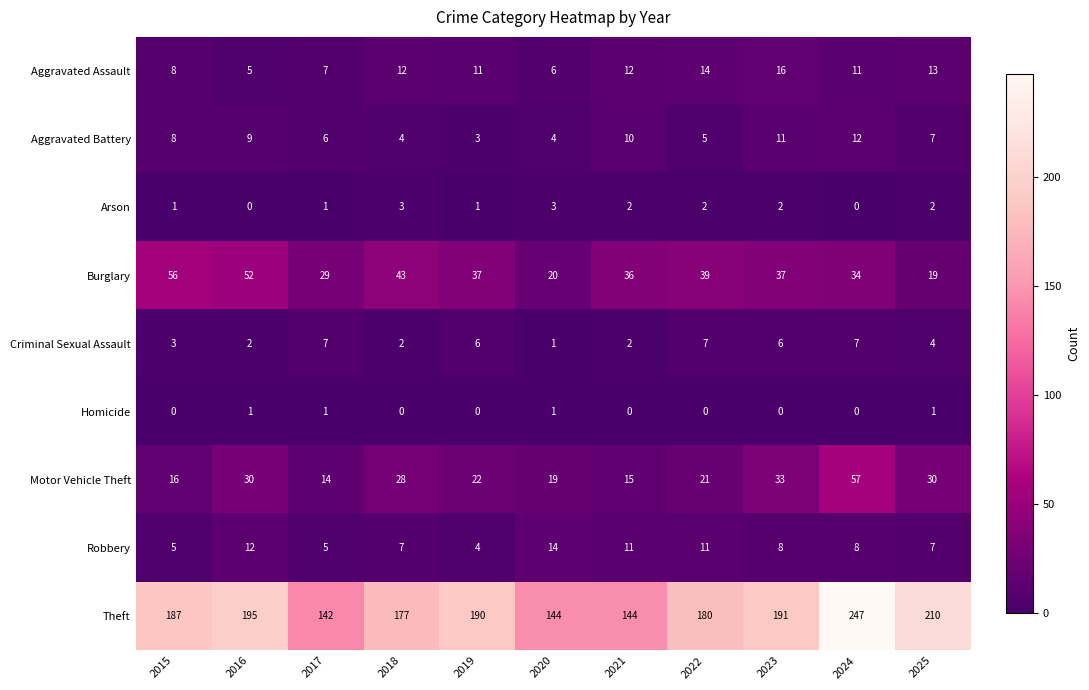

List the series in order of their peak value, lowest first.

Homicide, Arson, Criminal Sexual Assault, Aggravated Battery, Robbery, Aggravated Assault, Burglary, Motor Vehicle Theft, Theft